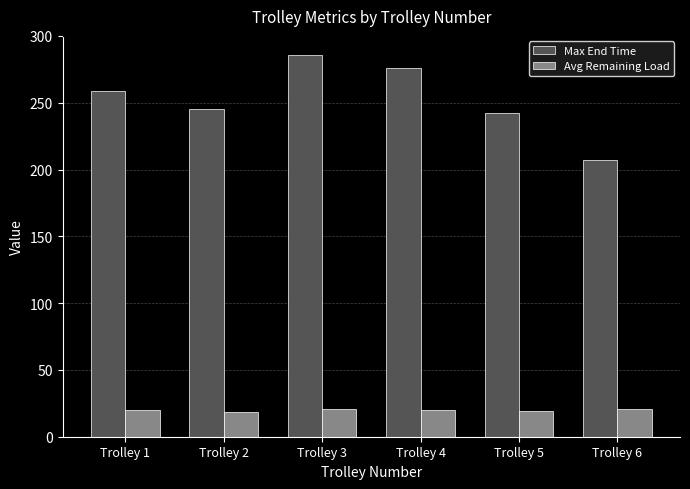

Is it true that Avg Remaining Load equals 21.0 at Trolley 6?

True